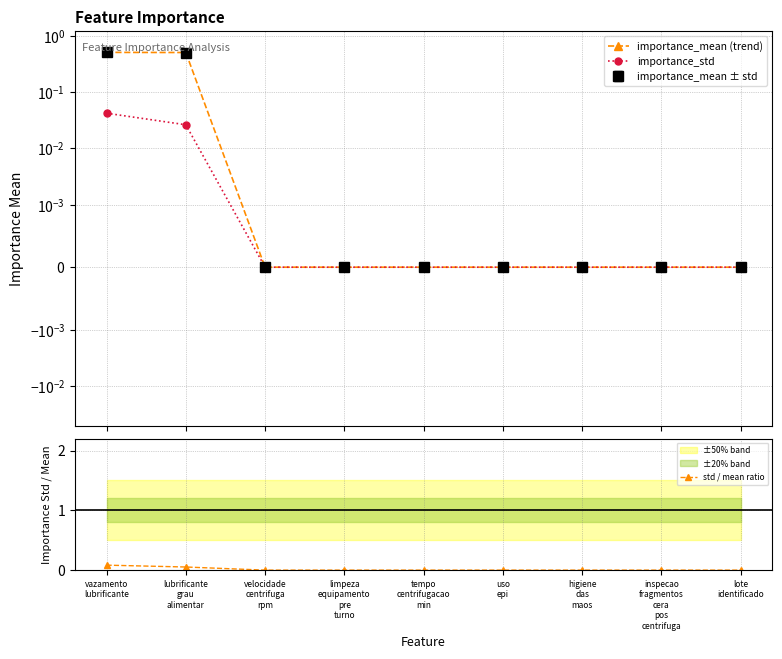

How many values in the std / mean ratio series exceed 0?

2